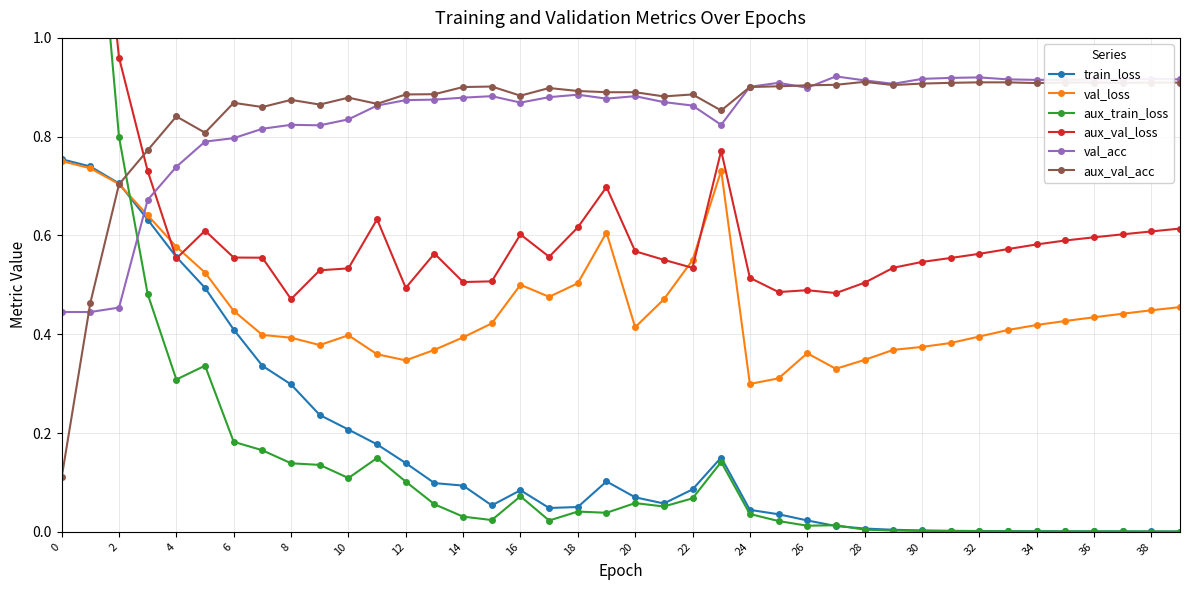

True or false: val_acc has more than 1 points higher than both neighbors.

True